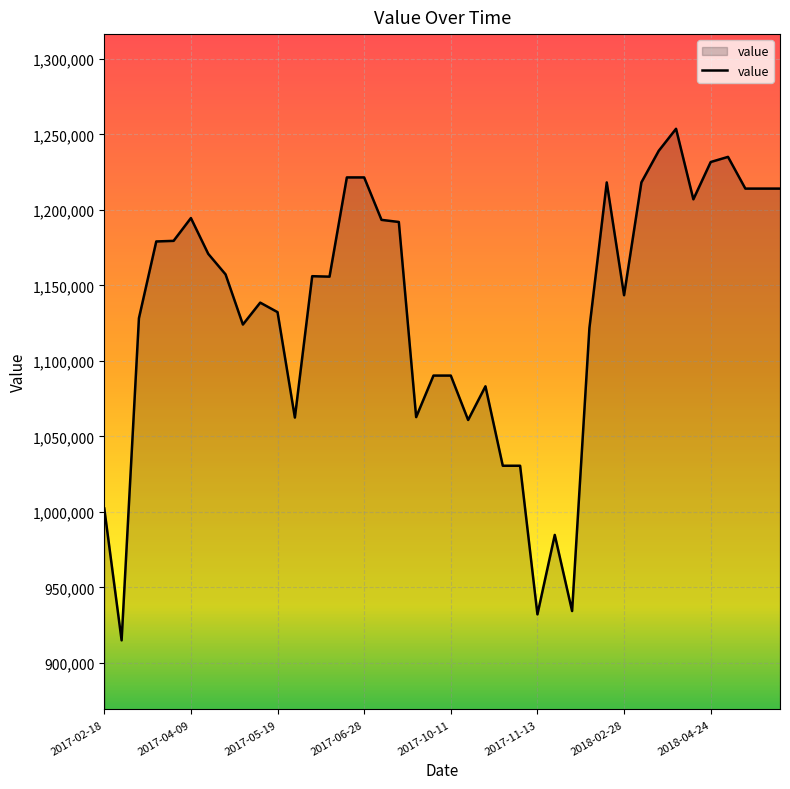

What is the greatest value displayed?

1253700